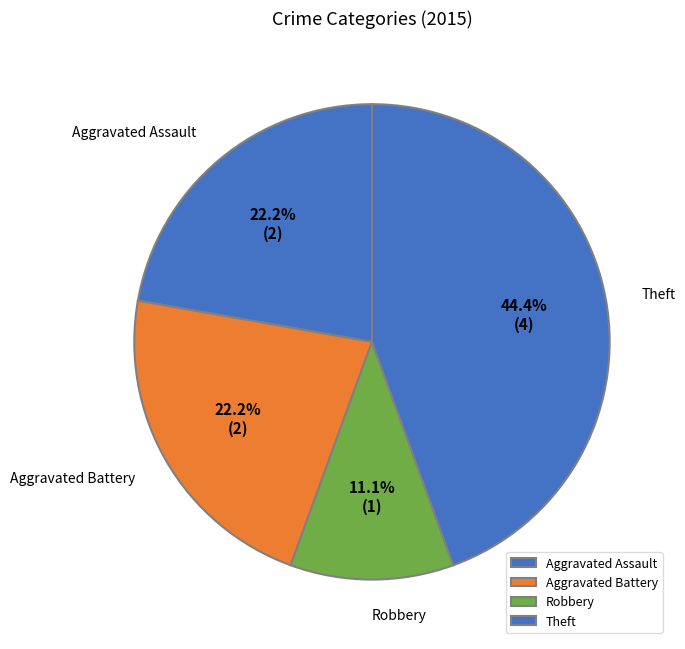

What percentage is the Robbery slice, to the nearest percent?

11%